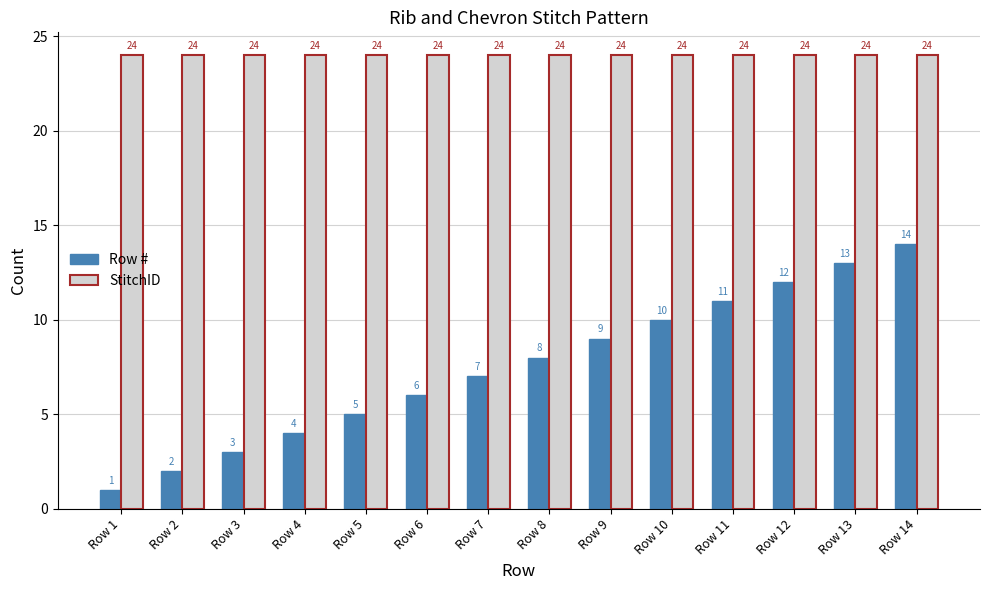

Does the chart contain stacked bars?

No